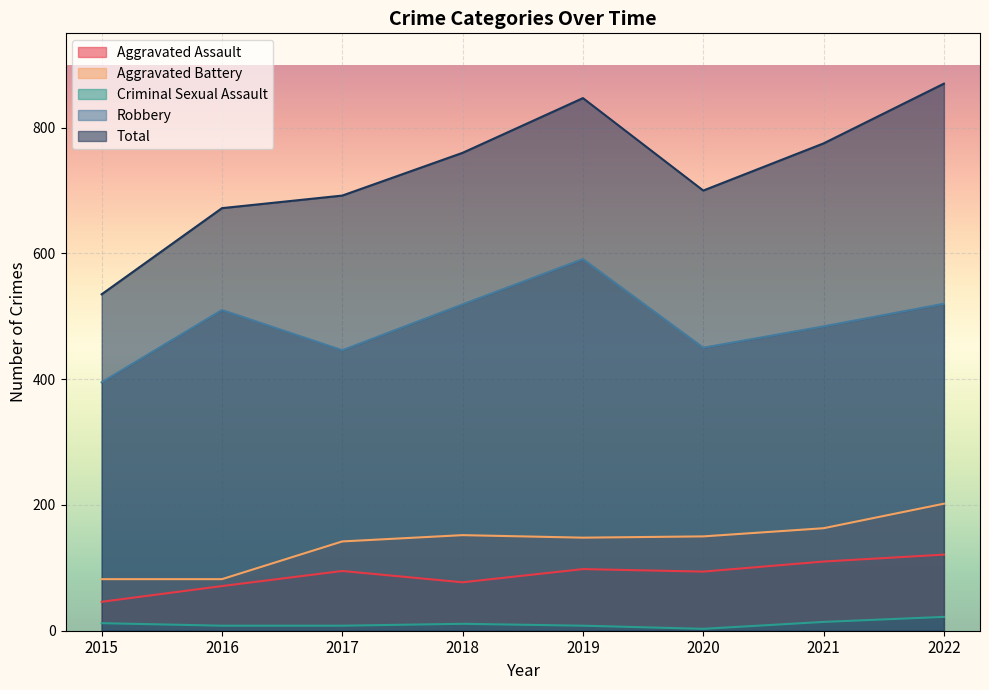

Reading left to right, transcribe all the data shown in this chart.

Aggravated Assault: 2015=46	2016=71	2017=95	2018=77	2019=98	2020=94	2021=110	2022=121
Aggravated Battery: 2015=82	2016=82	2017=142	2018=152	2019=148	2020=150	2021=163	2022=202
Criminal Sexual Assault: 2015=12	2016=8	2017=8	2018=11	2019=8	2020=3	2021=14	2022=22
Robbery: 2015=395	2016=510	2017=446	2018=519	2019=591	2020=450	2021=484	2022=520
Total: 2015=535	2016=672	2017=692	2018=760	2019=847	2020=700	2021=775	2022=870